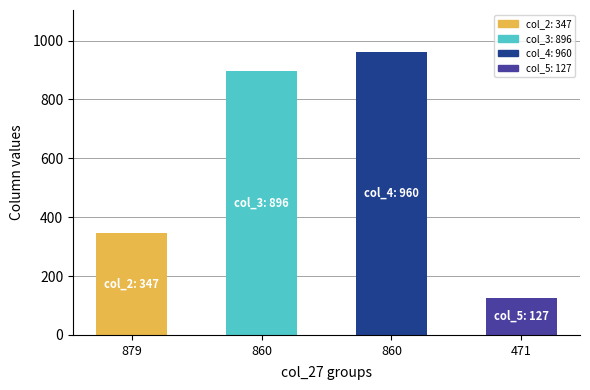

Is the value of col_2 at 849 greater than the value of col_4 at 889?

No